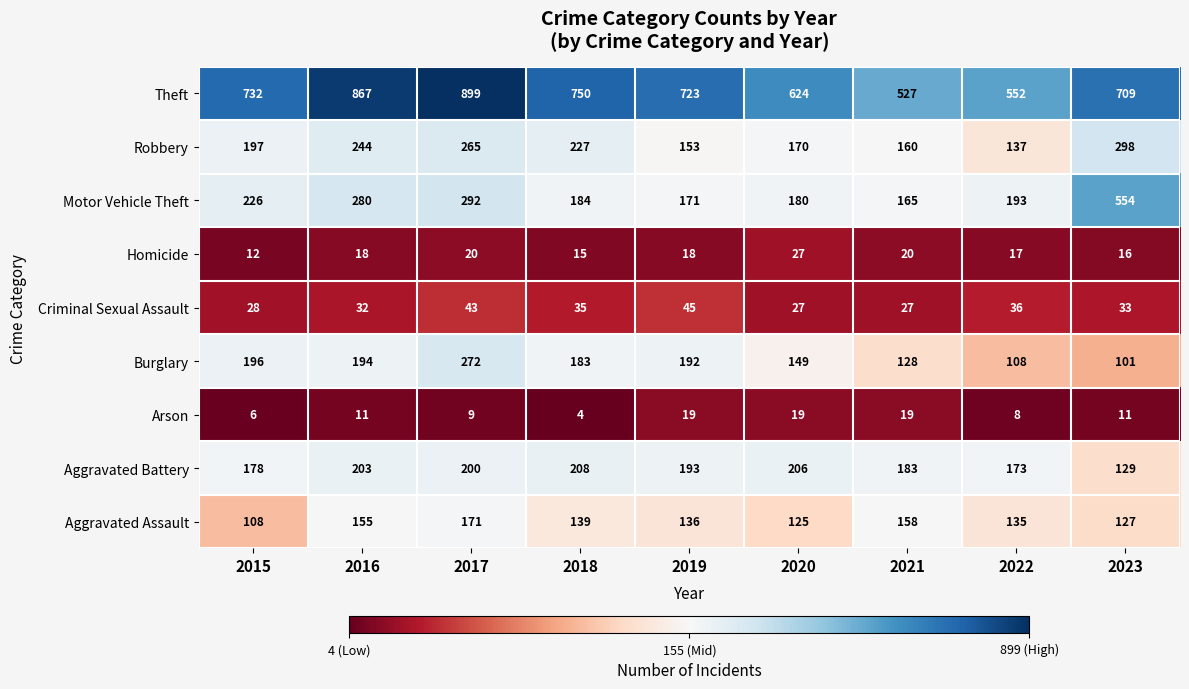

What is the sum of the Aggravated Assault values at 2019 and 2022?

271